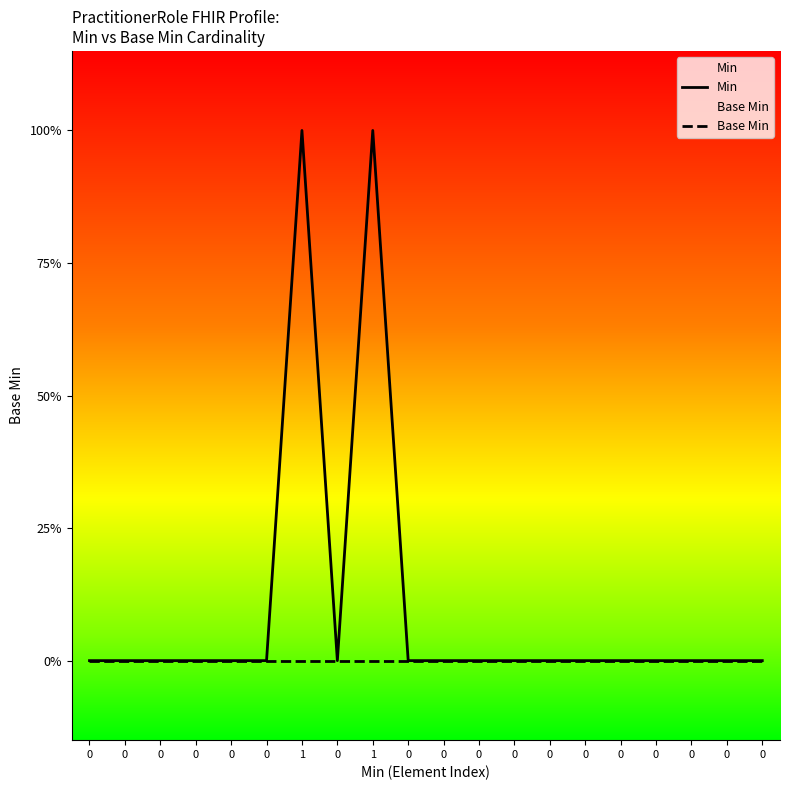

At how many categories does at least one series exceed 0?

2